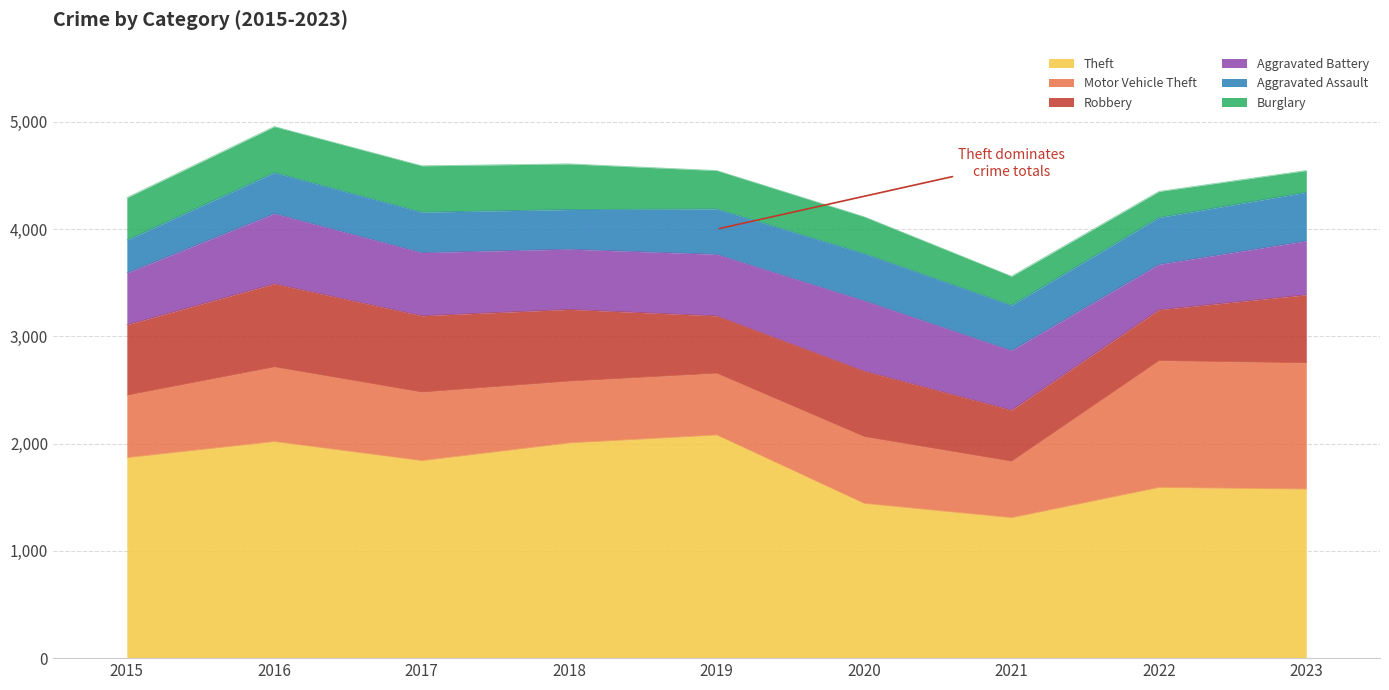

At which category is the sum across all series the highest?

2016